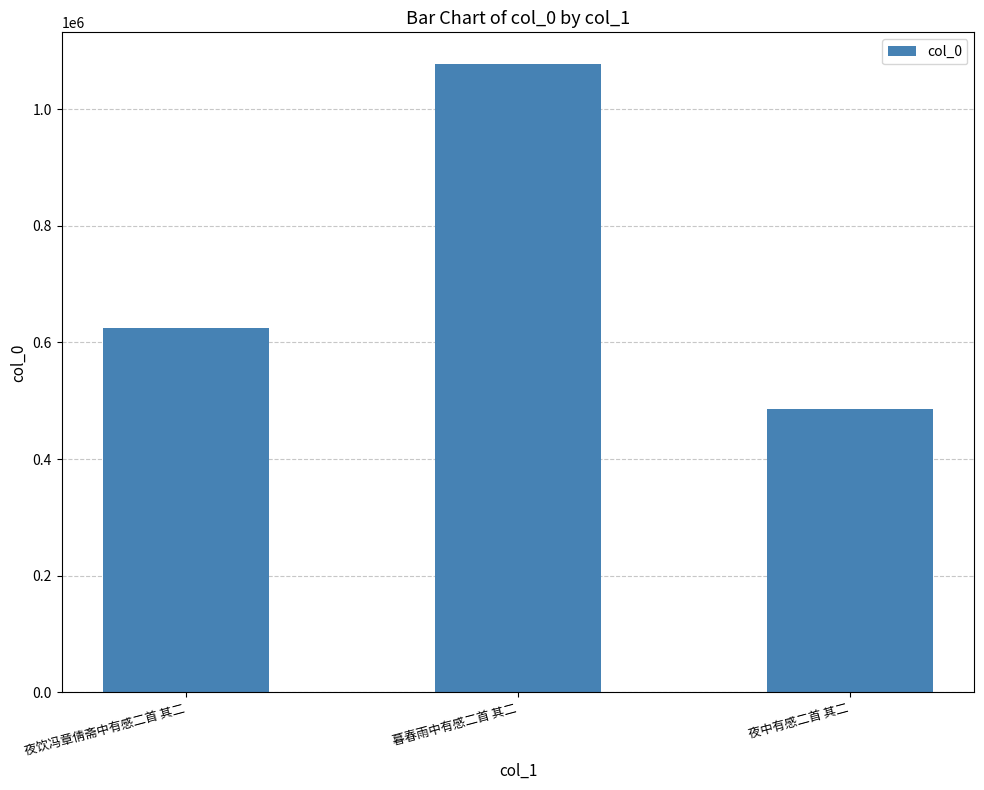

Where is the data nearest to the value 781593?

夜饮冯章倩斋中有感二首 其二